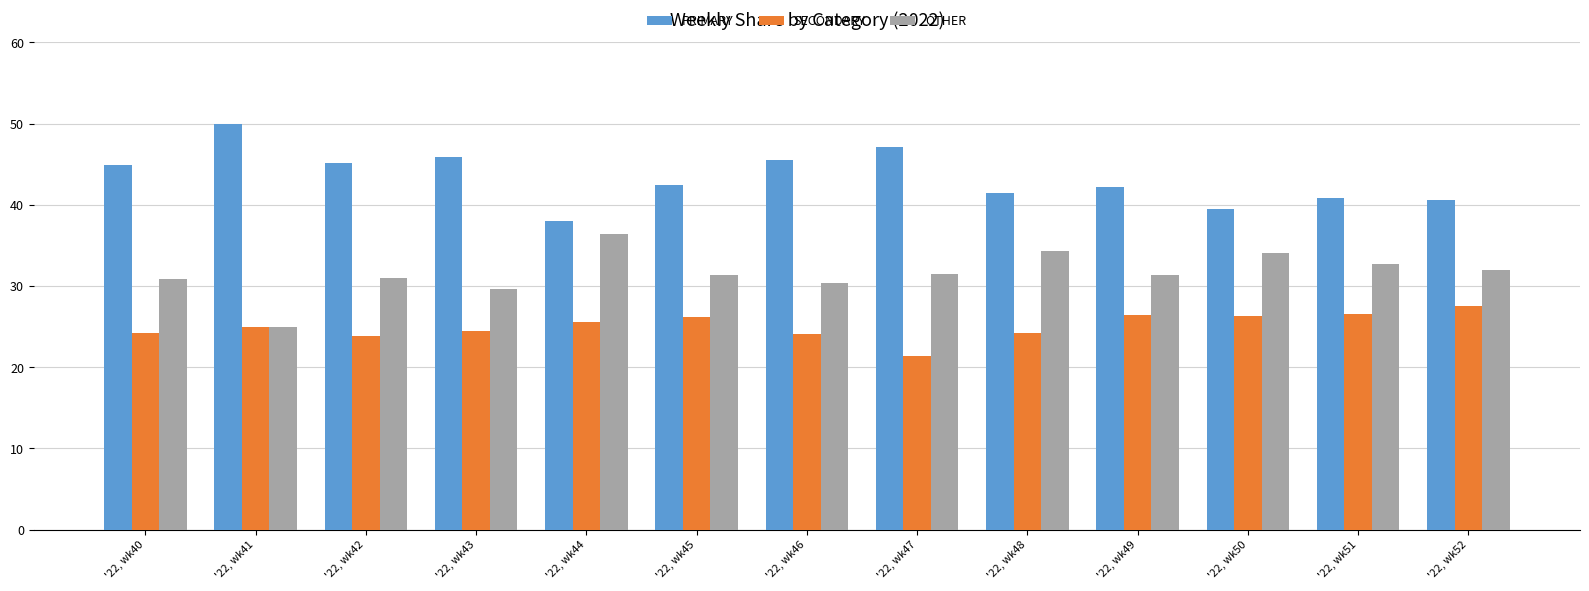

How many bars are there in total?

39